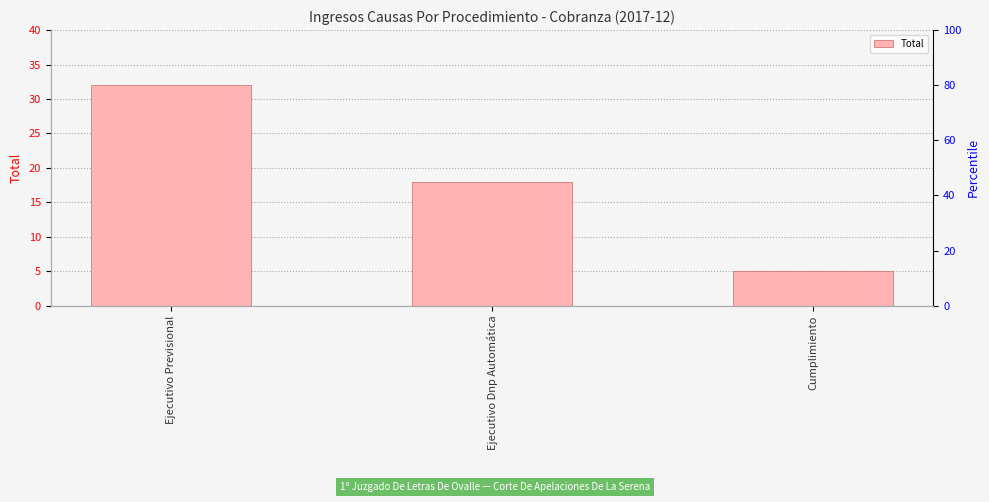

Rank the categories by value from highest to lowest.

Ejecutivo Previsional, Ejecutivo Dnp Automática, Cumplimiento